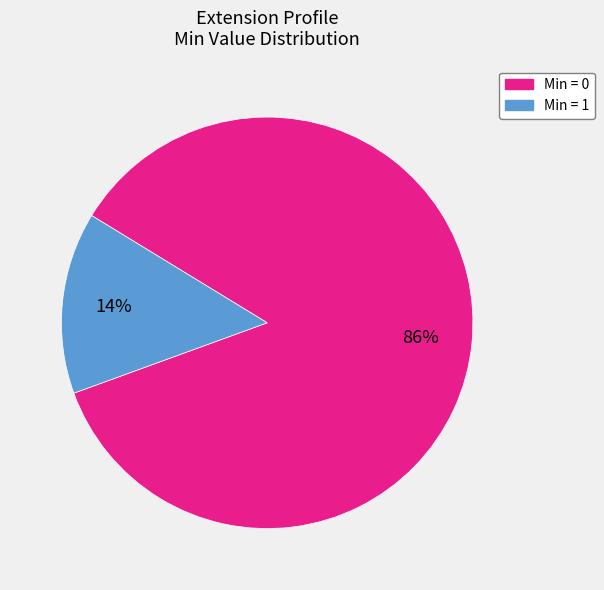

To the nearest percent, what is the average slice percentage?

50%